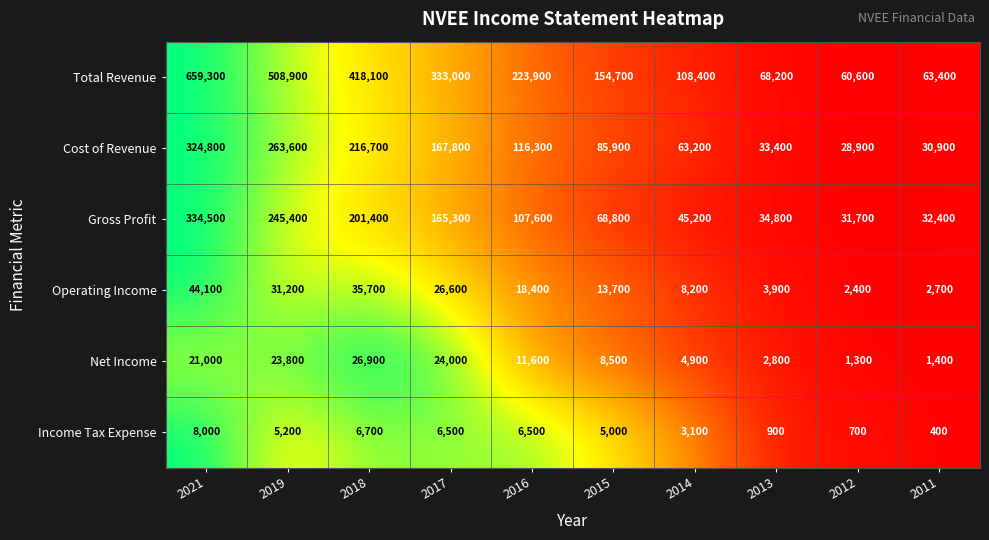

Where is Net Income nearest to the value 14100?

2016